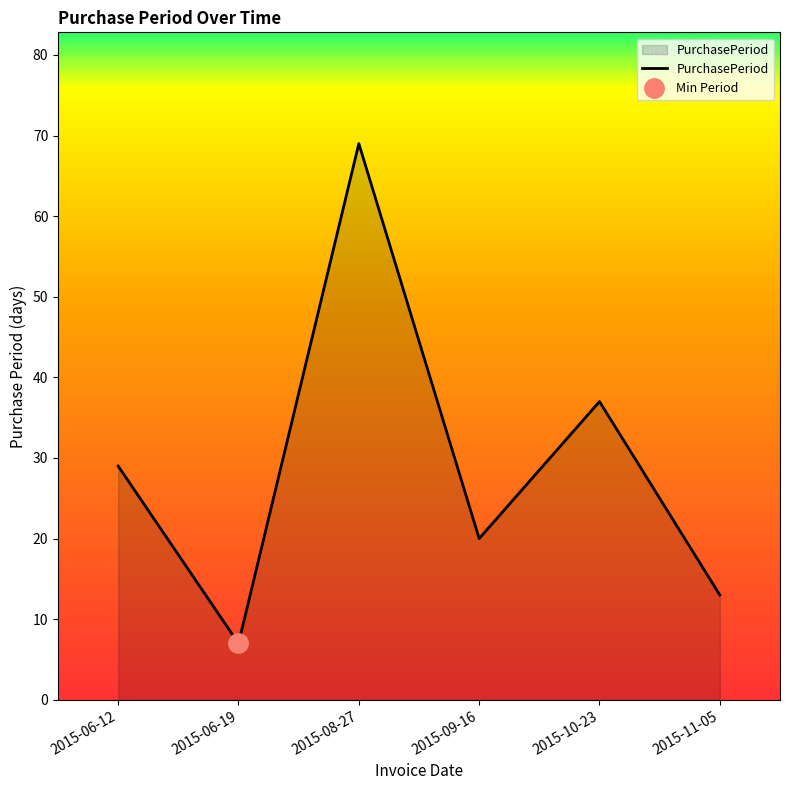

What is the approximate value at 2015-11-05, to the nearest 5?

15